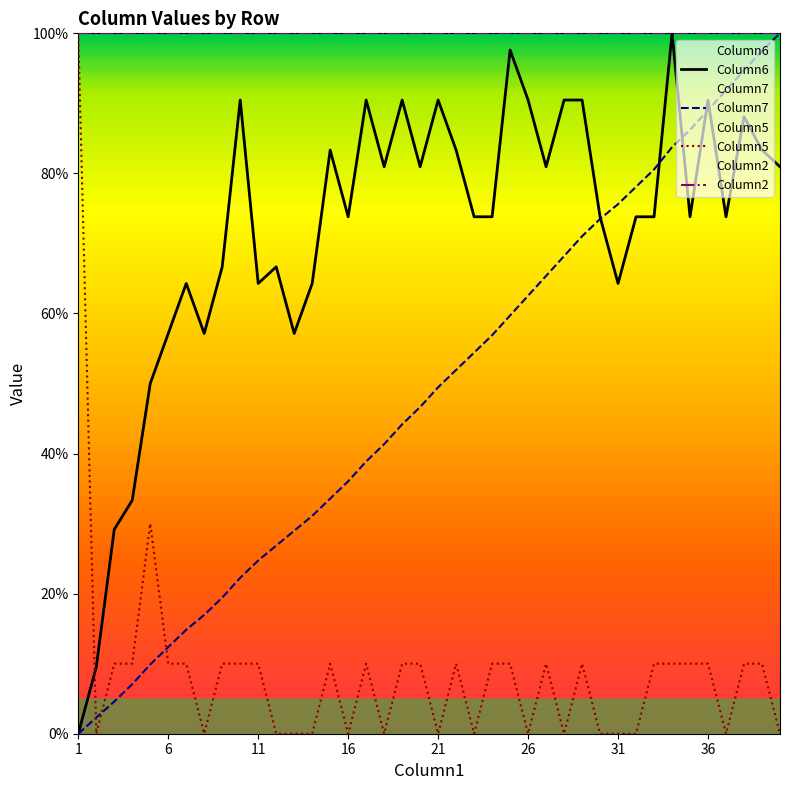

What is the sum of all Column6 values?

2857.7